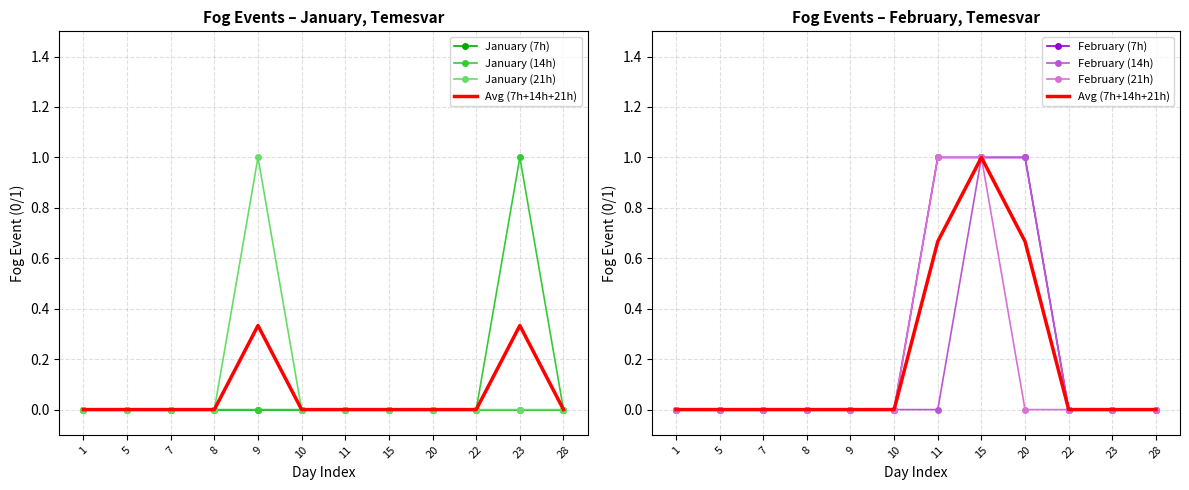

Which category has the lowest value across all series?

1